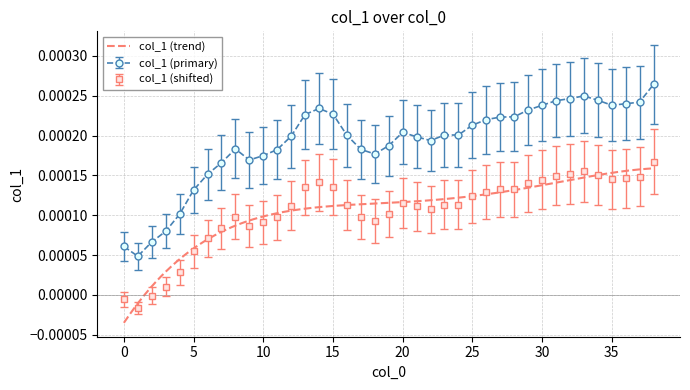

True or false: col_1 (shifted) and col_1 (primary) intersect in this chart.

False